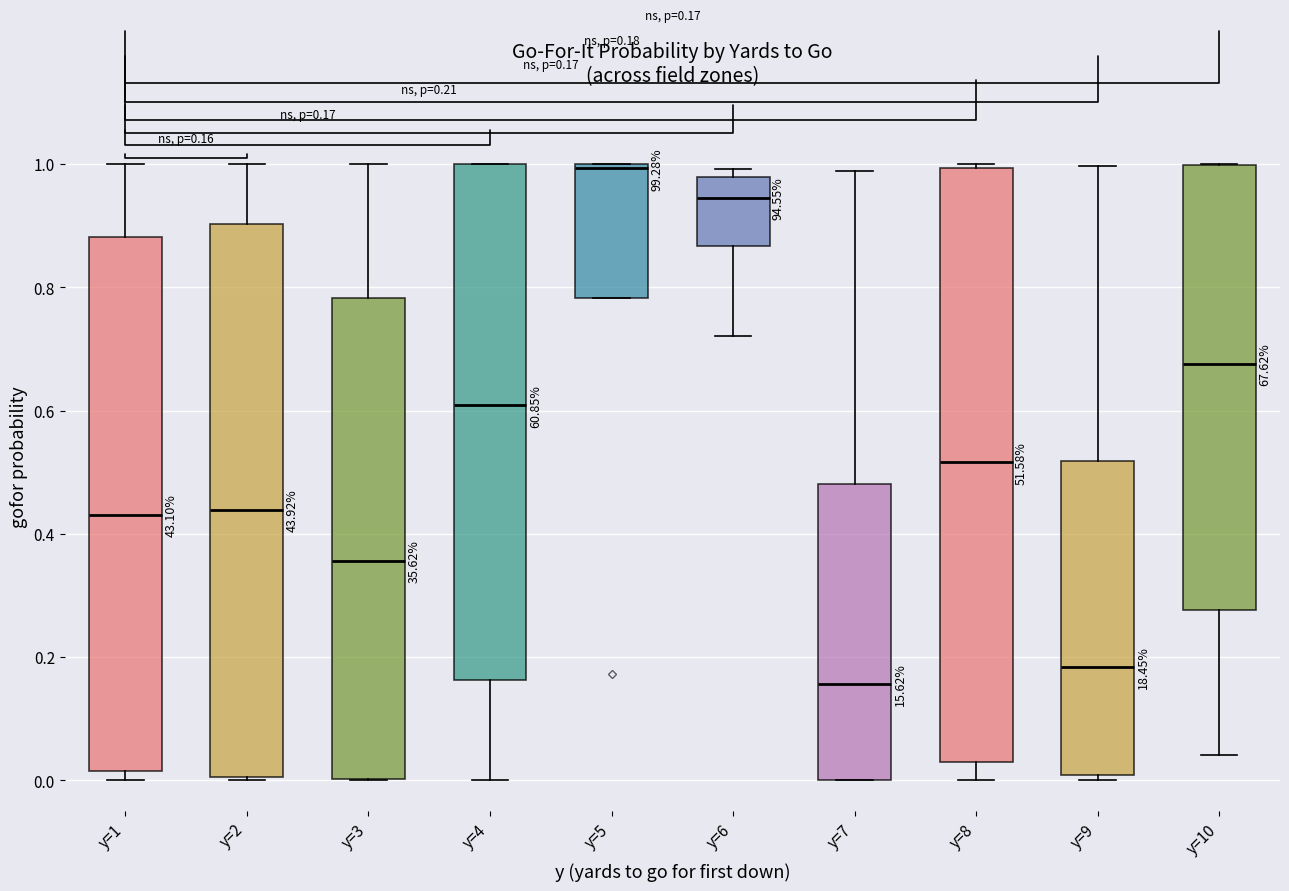

Which box's median line is the highest?

y=5